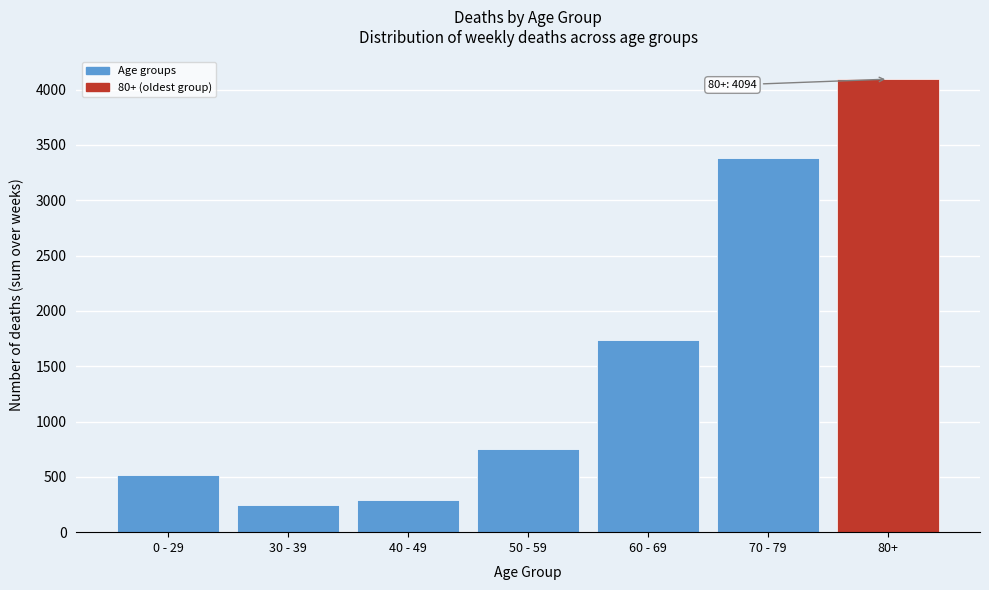

Reading right to left, extract all data points from this chart.

80+=4094	70 - 79=3377	60 - 69=1733	50 - 59=749	40 - 49=288	30 - 39=246	0 - 29=515